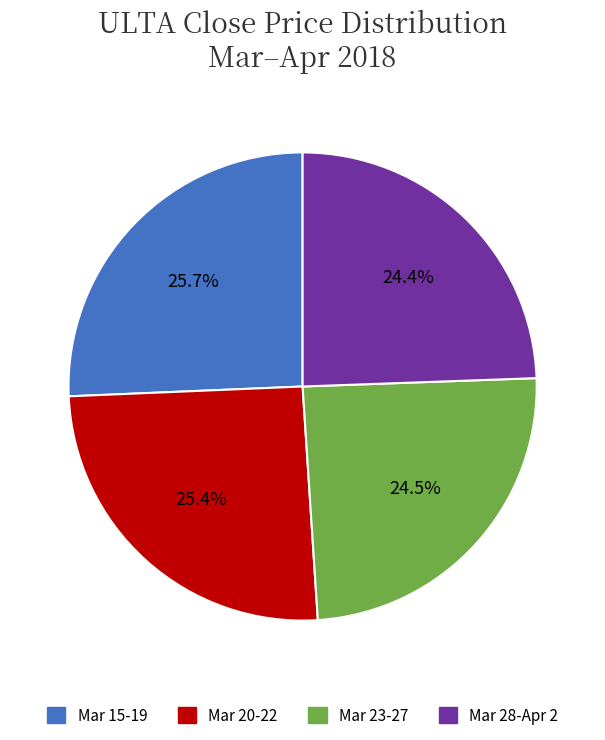

Is there a majority slice in this chart?

No